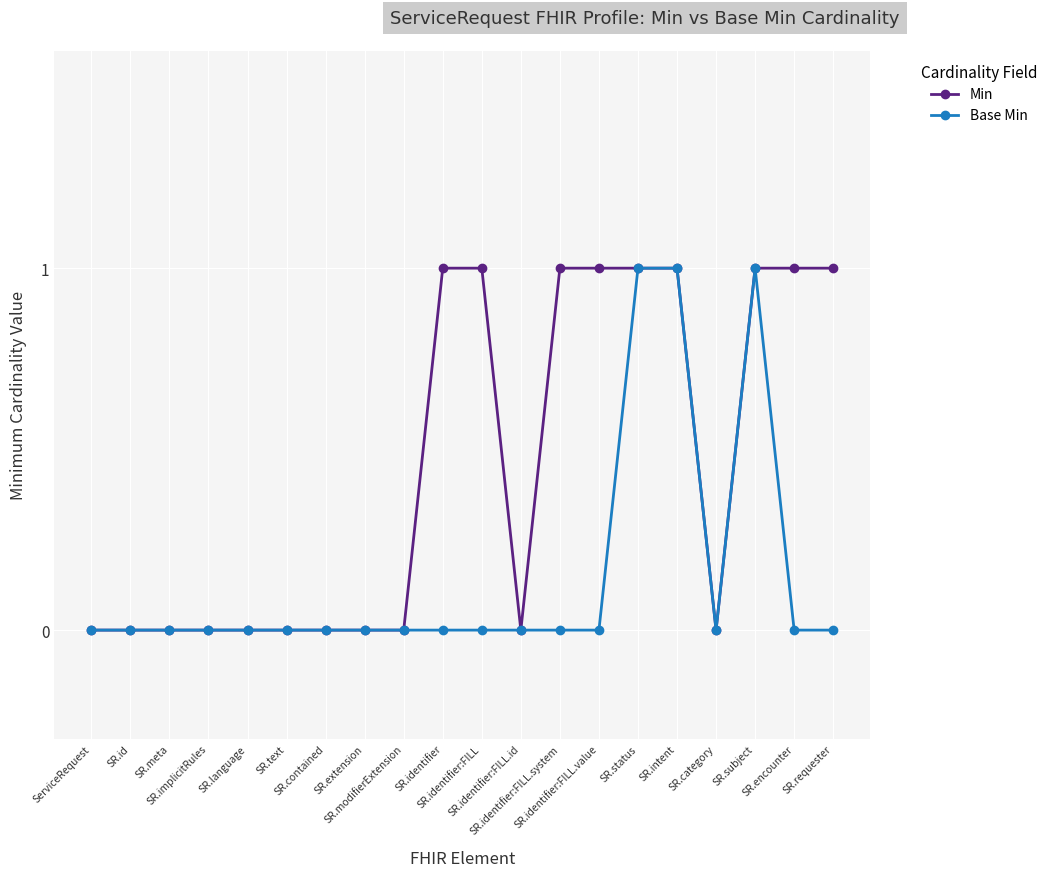

List the series in order of their overall mean, lowest first.

Base Min, Min